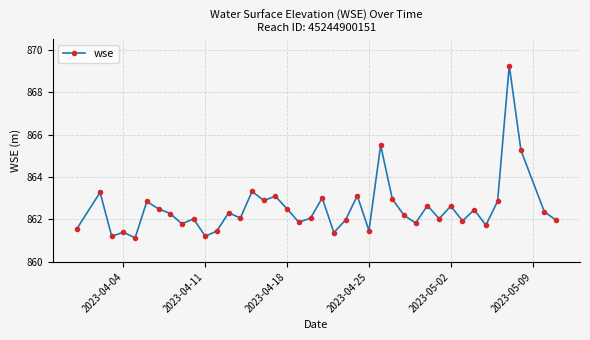

What is the smallest value displayed?

861.1